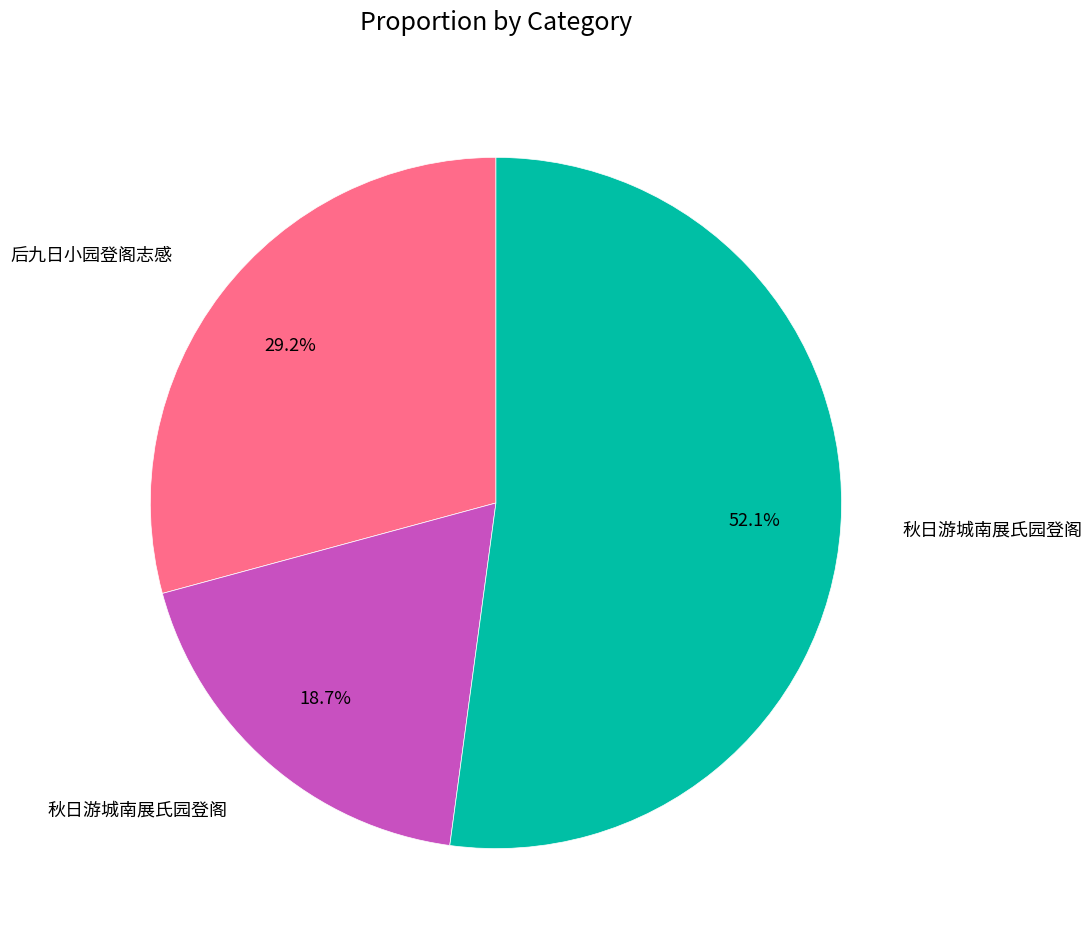

Count the number of slices in the pie.

3